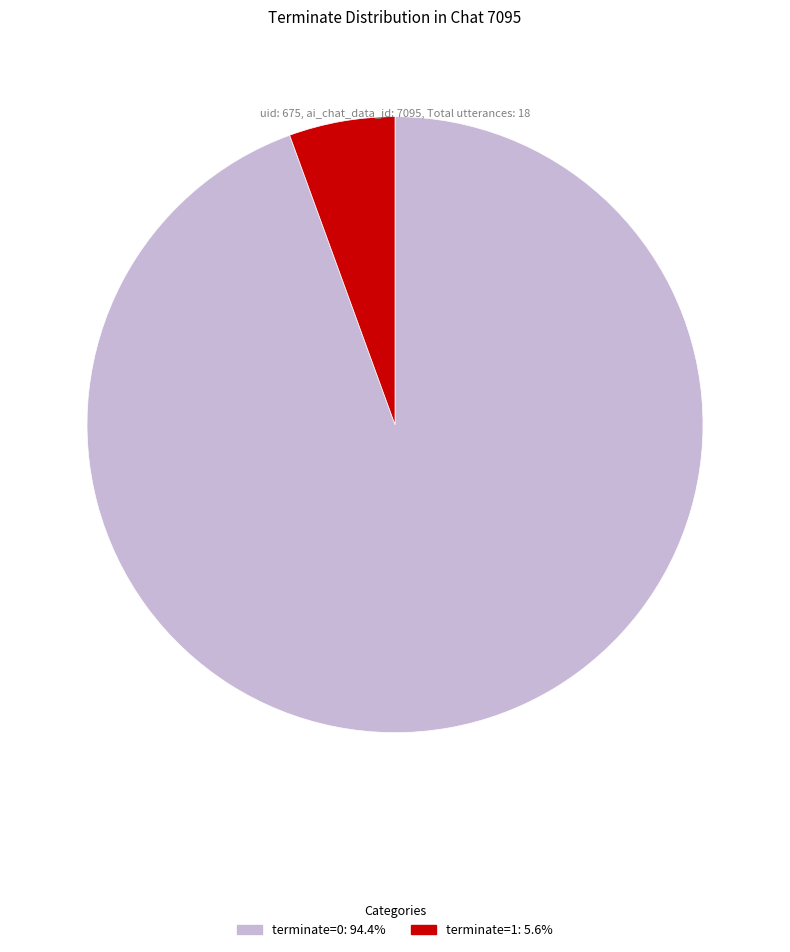

Approximately how many times larger is the value at terminate=0 compared to terminate=1?

17.0